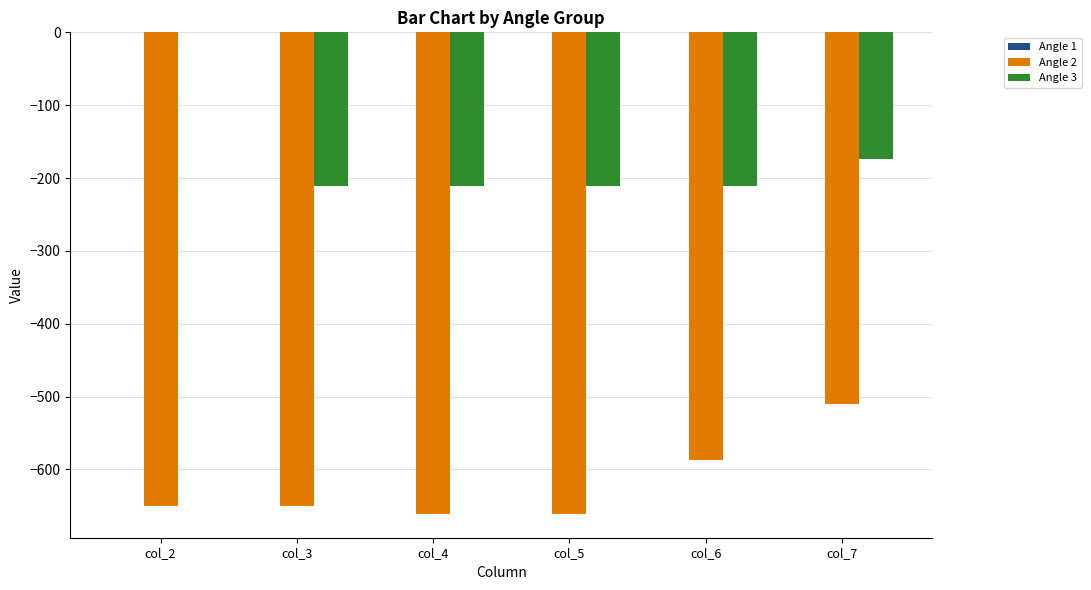

The Angle 2 series shows -152.5 at col_4. True or false?

False